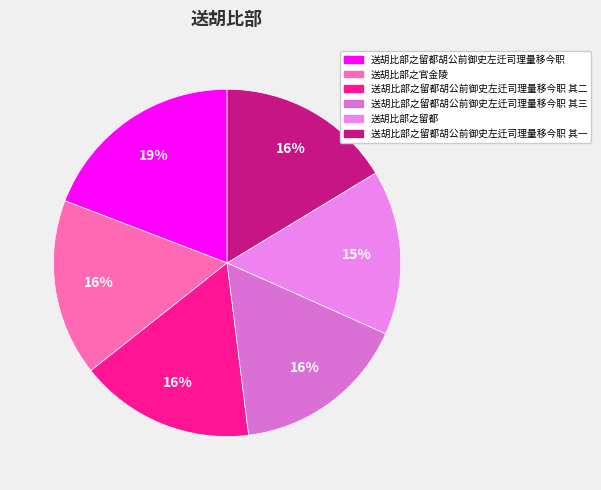

How many slices are in this pie chart?

6